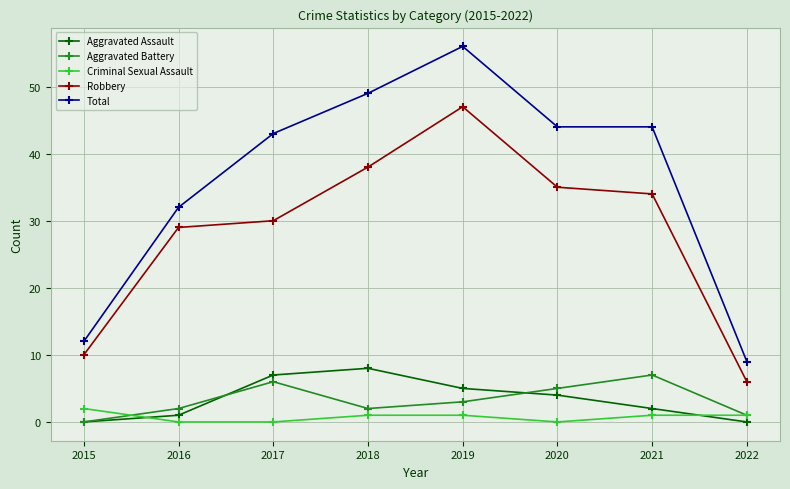

The Aggravated Battery series shows 8 at 2020. True or false?

False